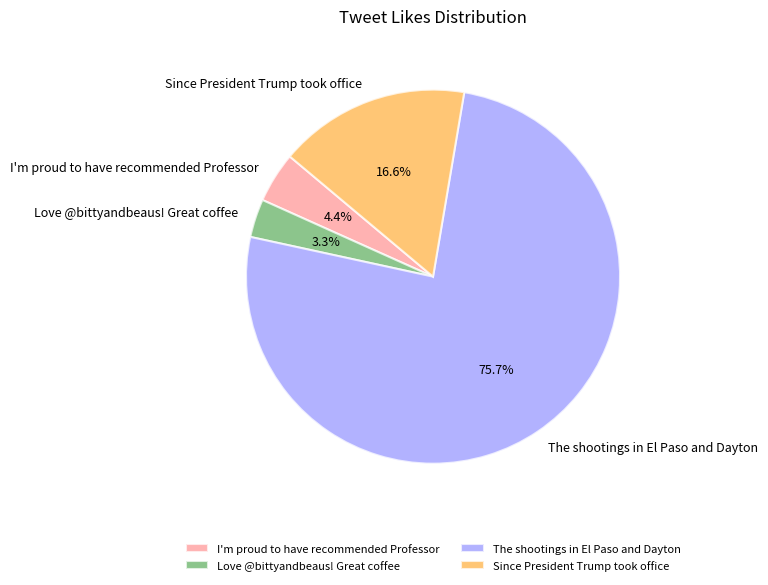

Is there any slice that represents more than half of the pie?

Yes